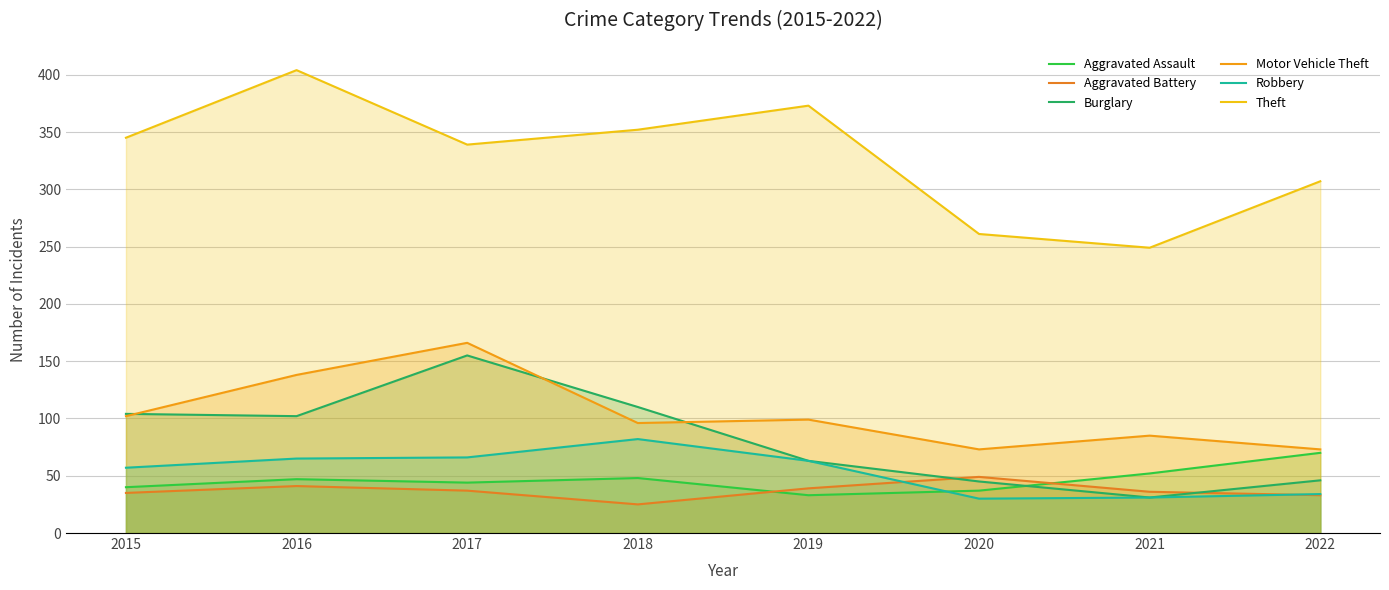

What is the spread (max minus min) of values at 2016?

363